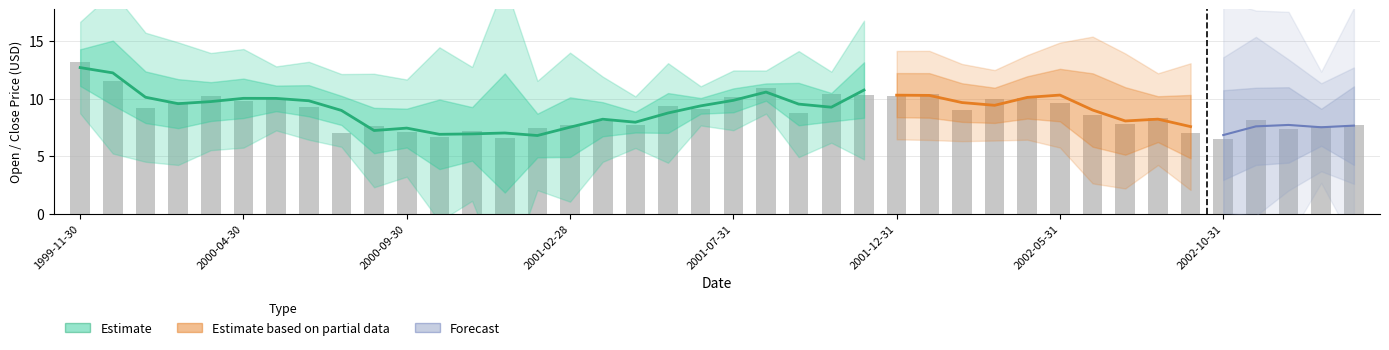

What is the difference between the second highest and minimum values in the Open series?

6.1